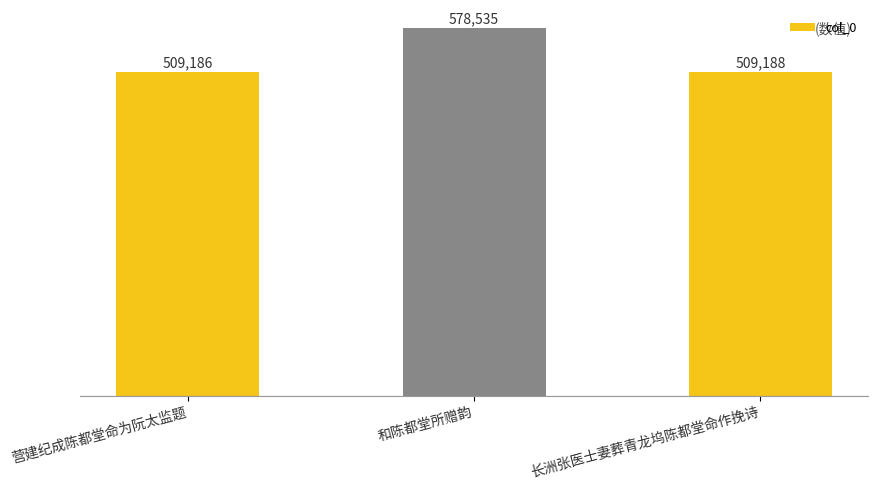

How many distinct data groups are displayed?

1